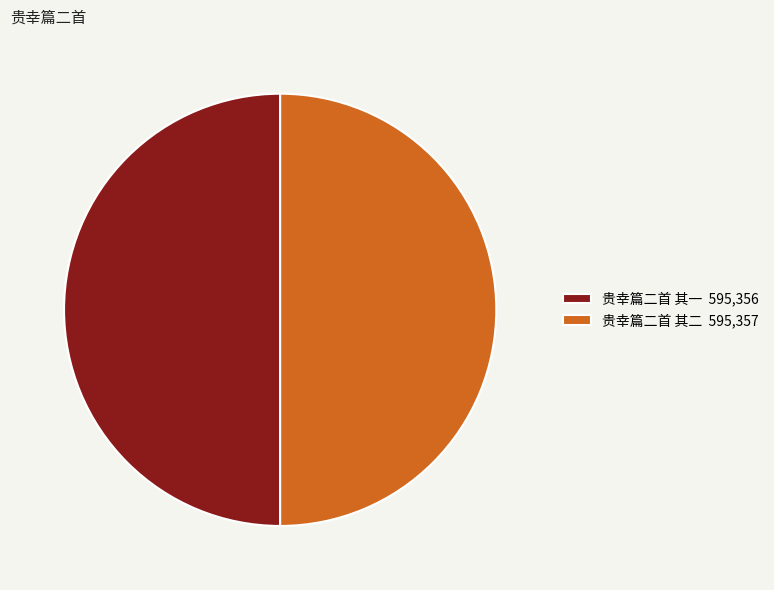

How many slices are in this pie chart?

2